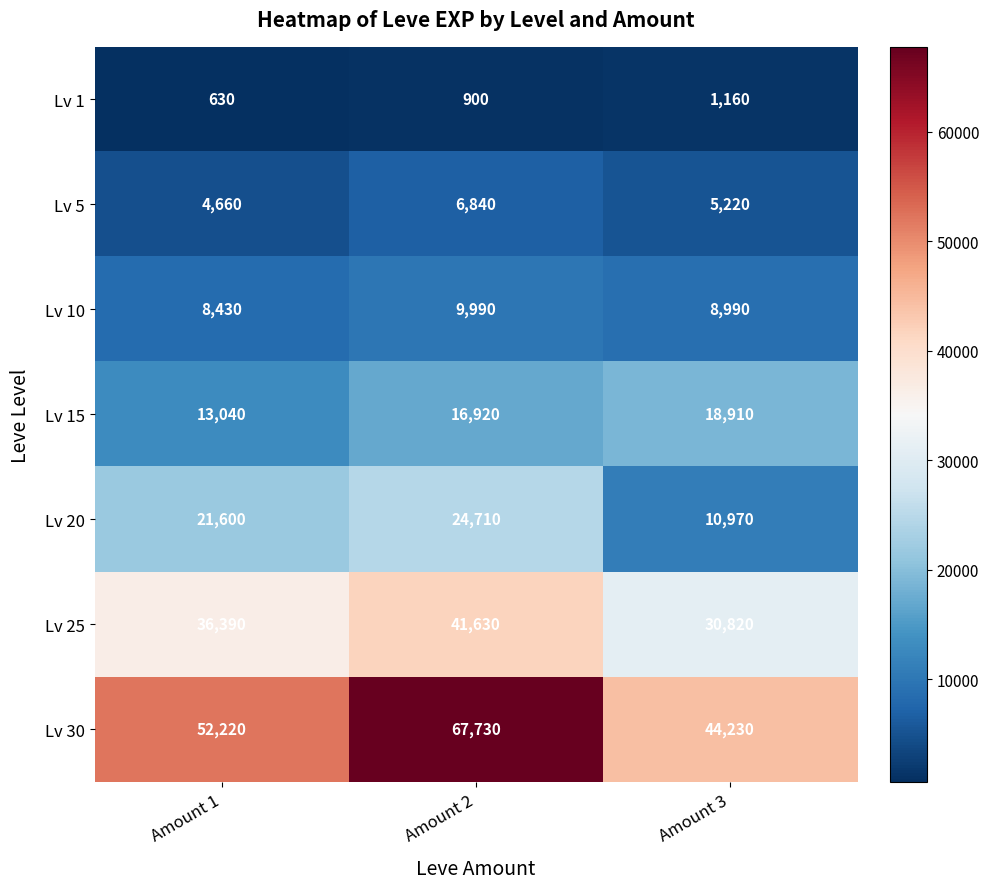

Reading left to right, what are all the values shown in this chart?

Lv 1: Amount 1=630	Amount 2=900	Amount 3=1160
Lv 5: Amount 1=4660	Amount 2=6840	Amount 3=5220
Lv 10: Amount 1=8430	Amount 2=9990	Amount 3=8990
Lv 15: Amount 1=13040	Amount 2=16920	Amount 3=18910
Lv 20: Amount 1=21600	Amount 2=24710	Amount 3=10970
Lv 25: Amount 1=36390	Amount 2=41630	Amount 3=30820
Lv 30: Amount 1=52220	Amount 2=67730	Amount 3=44230